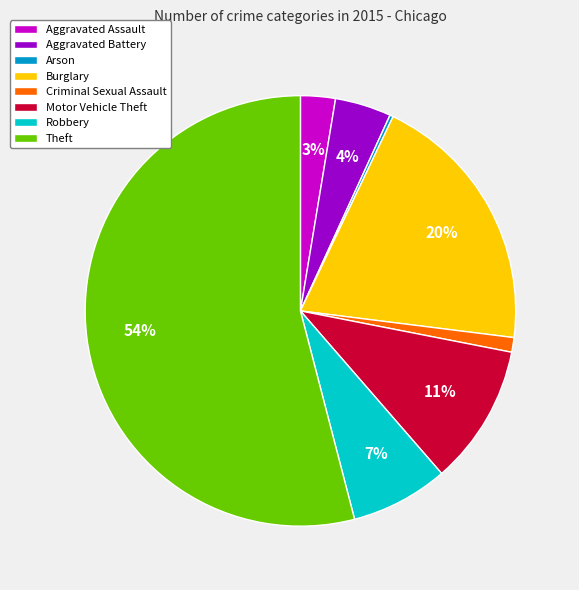

To the nearest percent, what portion does Robbery represent?

7%